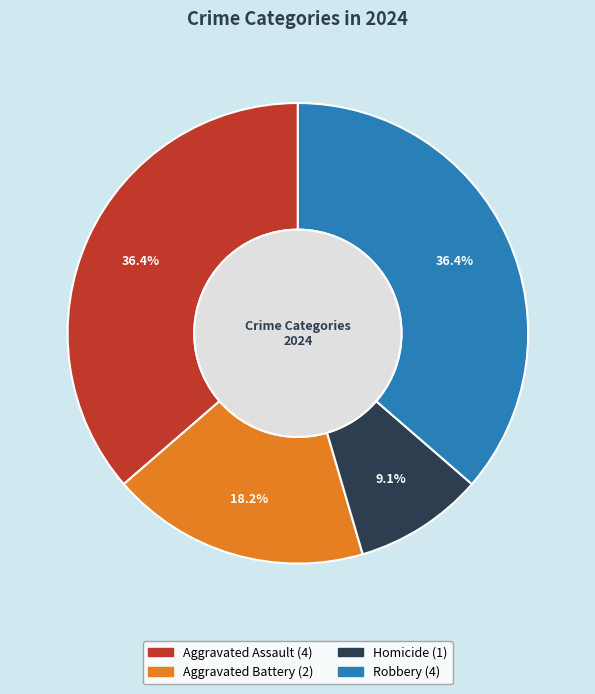

Approximately how many times larger is the value at Aggravated Assault compared to Robbery?

1.0